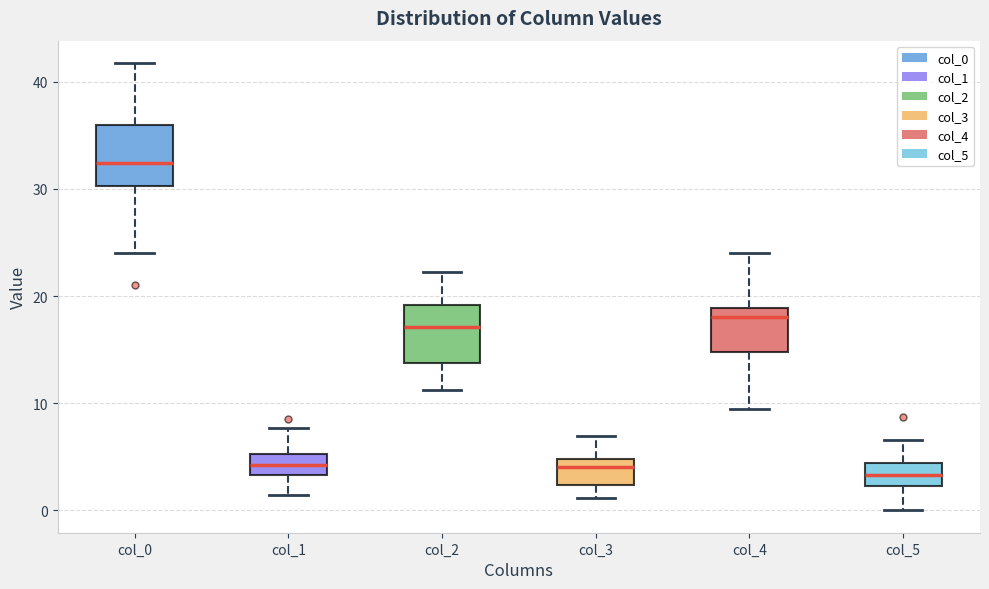

Which box's median line is the highest?

col_0